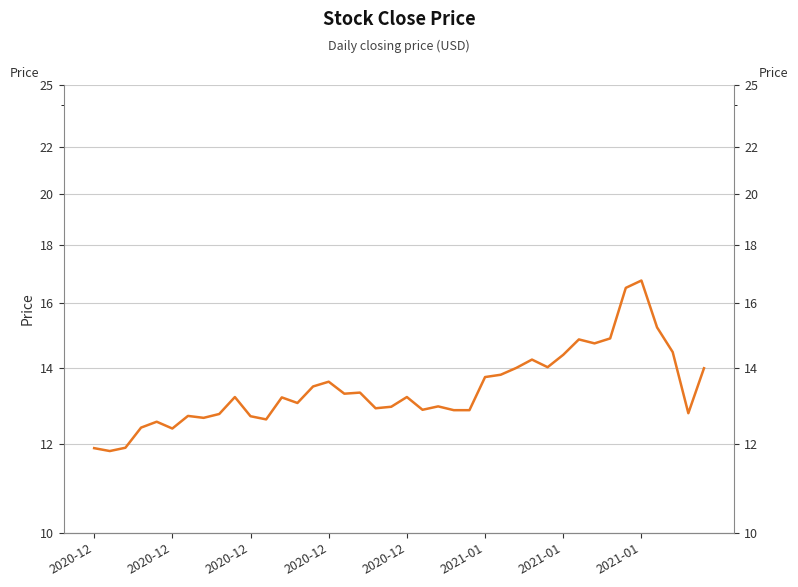

The chart shows a value of 18.0 at 12. True or false?

False